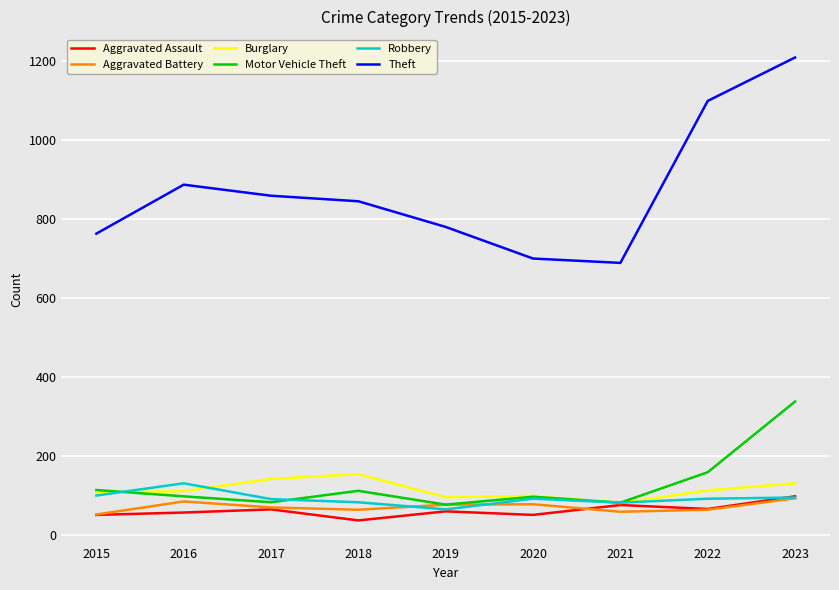

What is the total value across all series at 2023?

1964